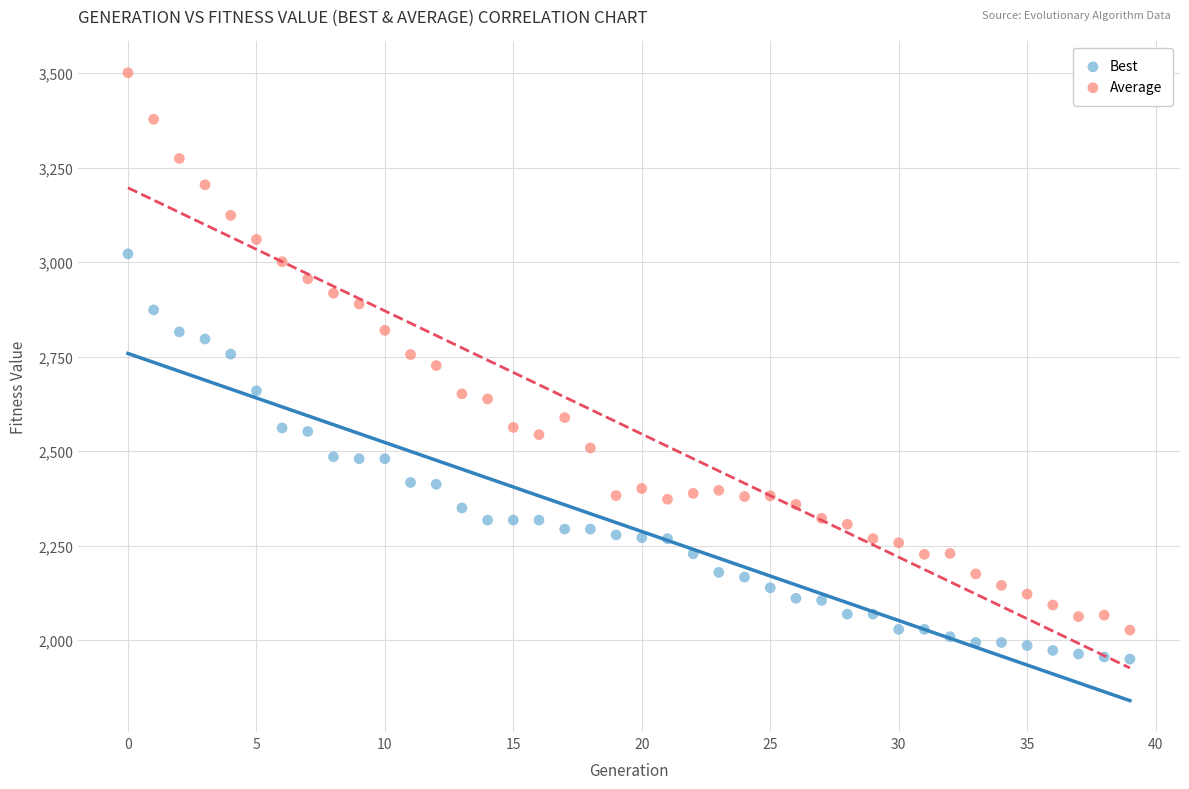

Across all data points, what is the range of Y values (max minus min)?

1550.9